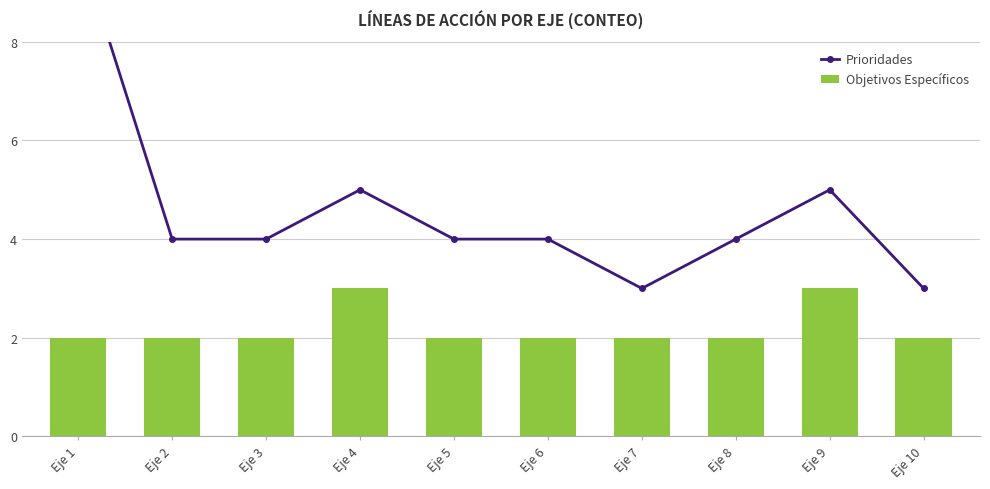

Reading right to left, what are all the values shown in this chart?

Prioridades: 3	5	4	3	4	4	5	4	4	10
Objetivos Específicos: 2	3	2	2	2	2	3	2	2	2